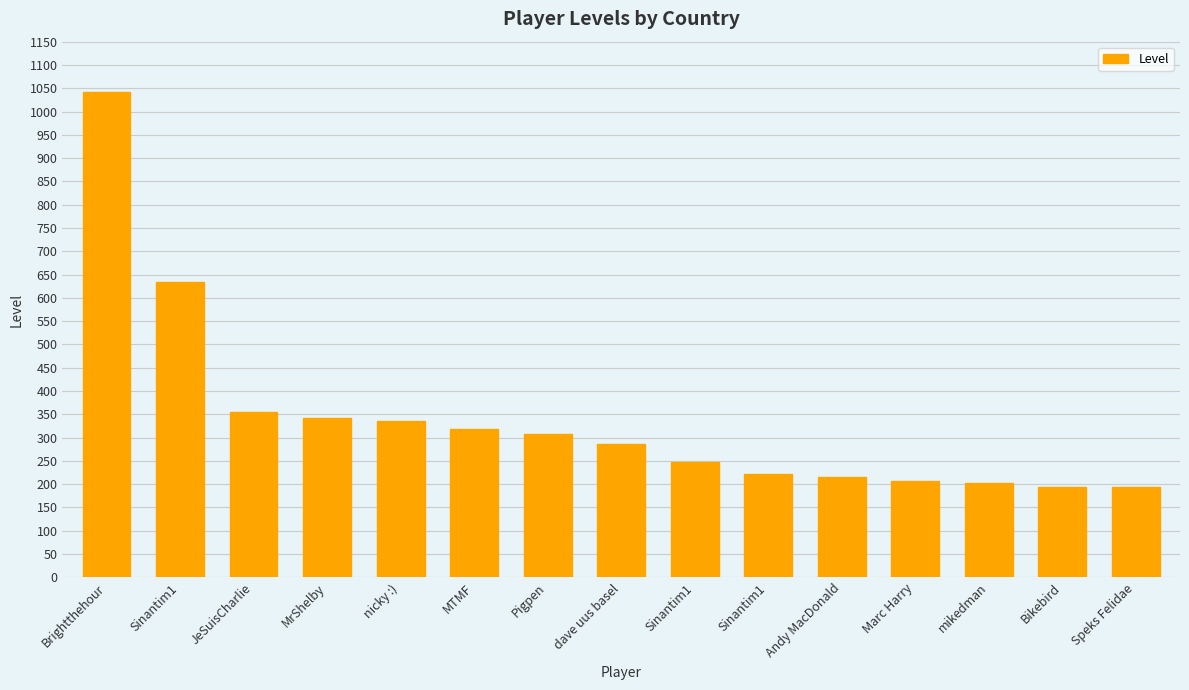

List the labels in order of value, largest first.

Brightthehour, Sinantim1, JeSuisCharlie, MrShelby, nicky :), MTMF, Pigpen, dave uus basel, Sinantim1, Sinantim1, Andy MacDonald, Marc Harry, mikedman, Bikebird, Speks Felidae